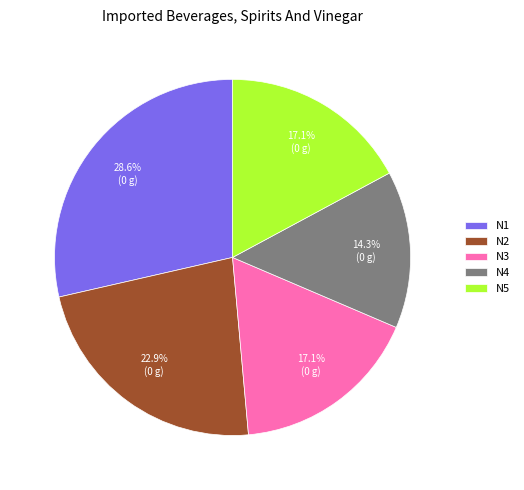

Do N3 and N4 together represent more than half of the pie?

No